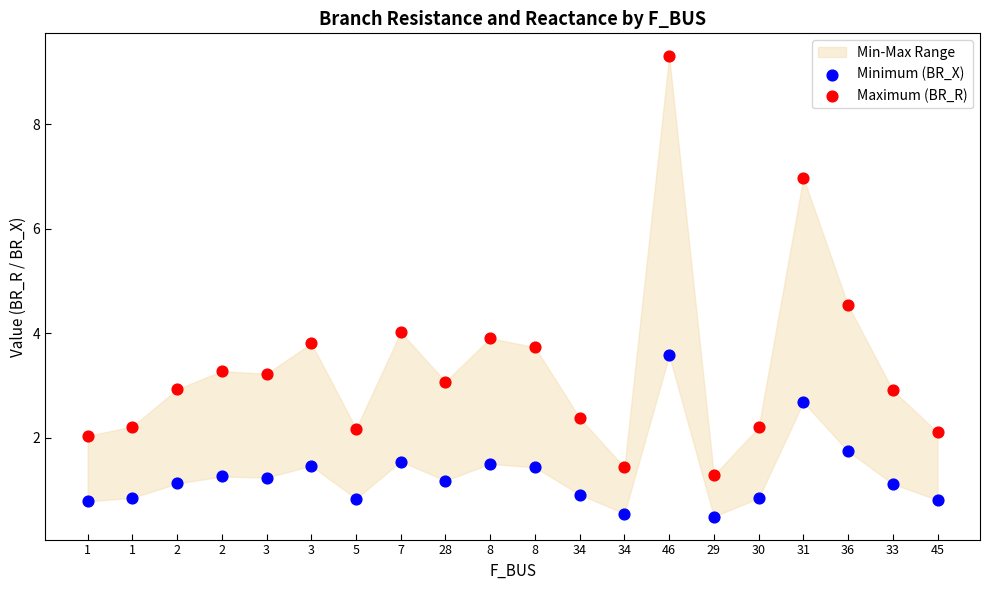

Which series contains the lowest Y value?

Minimum (BR_X)